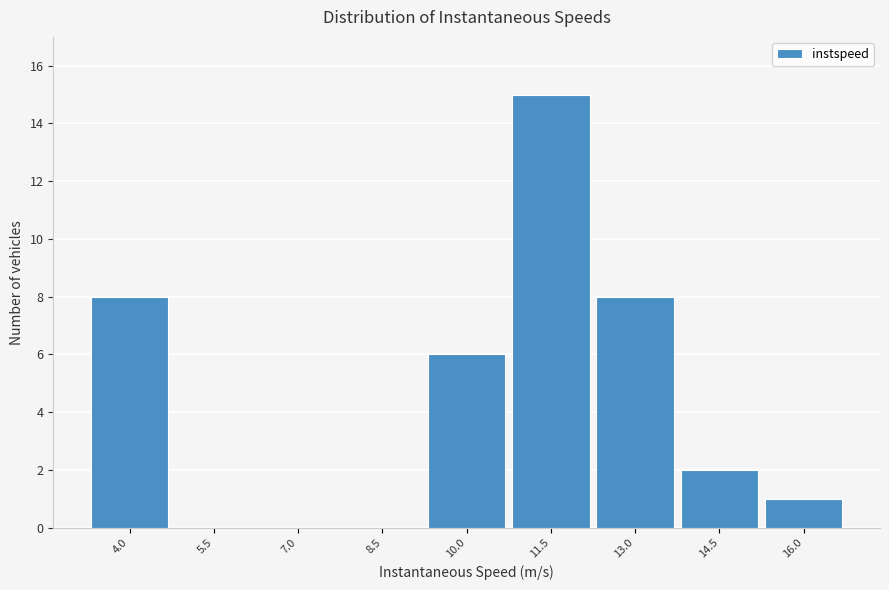

Reading left to right, extract all data points from this chart.

4.0=8	5.5=0	7.0=0	8.5=0	10.0=6	11.5=15	13.0=8	14.5=2	16.0=1